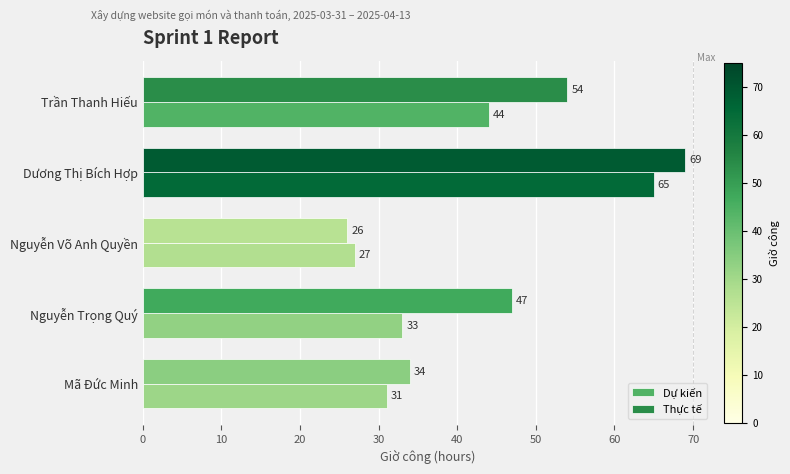

At which category is the sum across all series the highest?

Dương Thị Bích Hợp